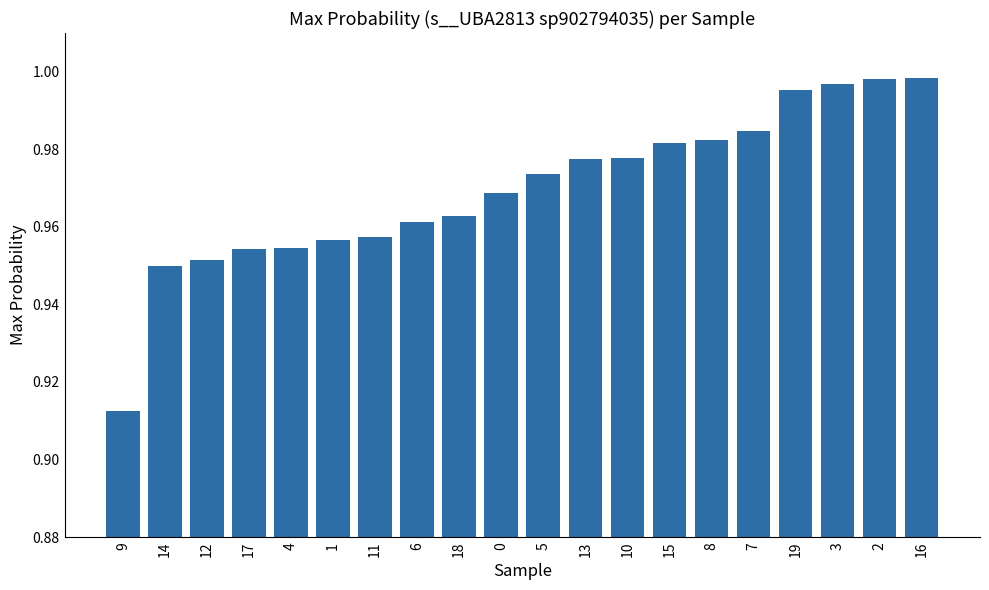

What is the difference between the maximum and minimum values?

0.1